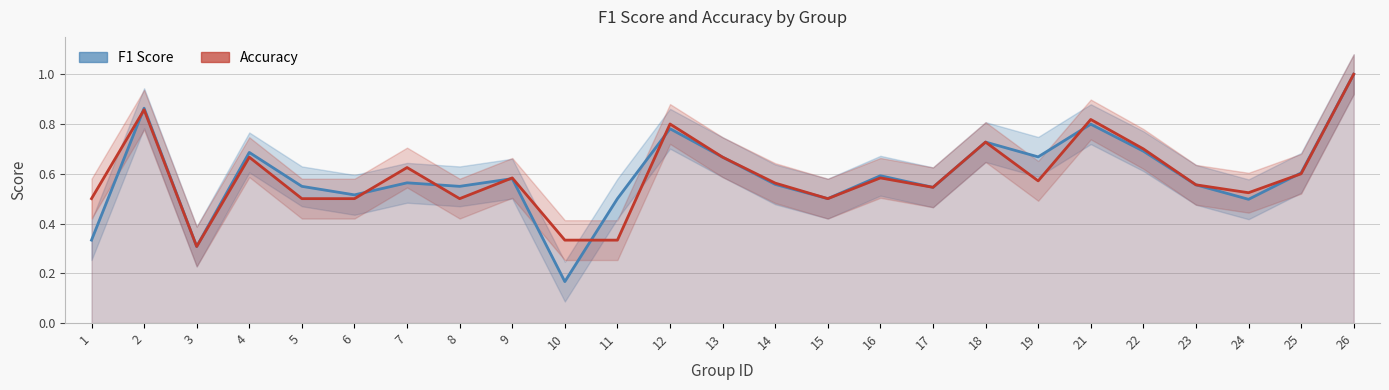

What is the greatest value displayed?

1.0